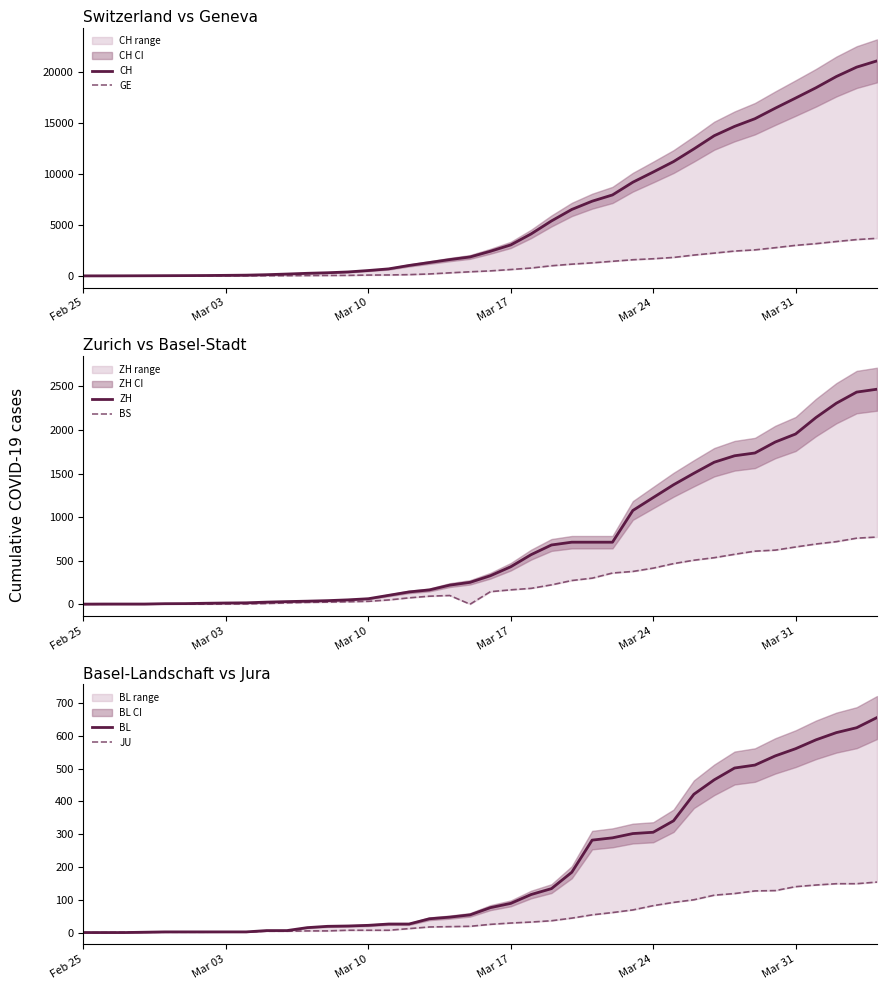

What is the greatest value displayed?

21088